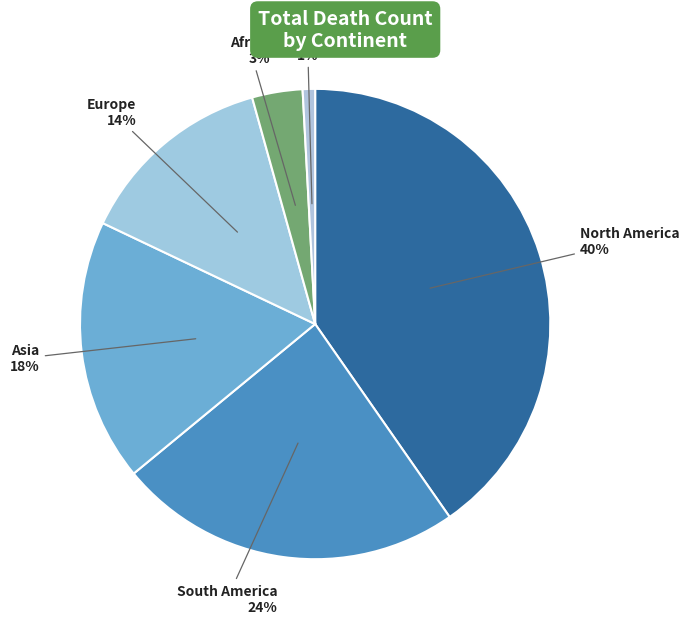

Is there any slice that represents more than half of the pie?

No